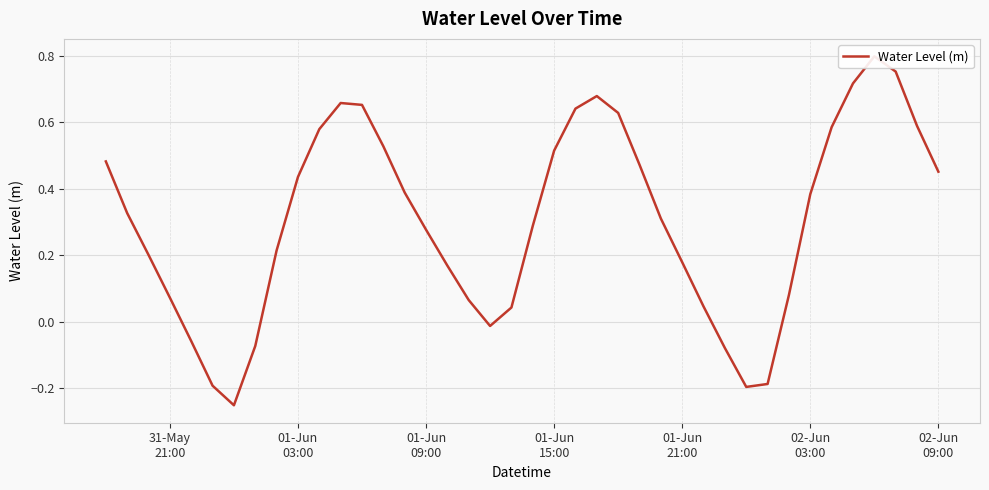

What is the maximum value shown in the chart?

0.8